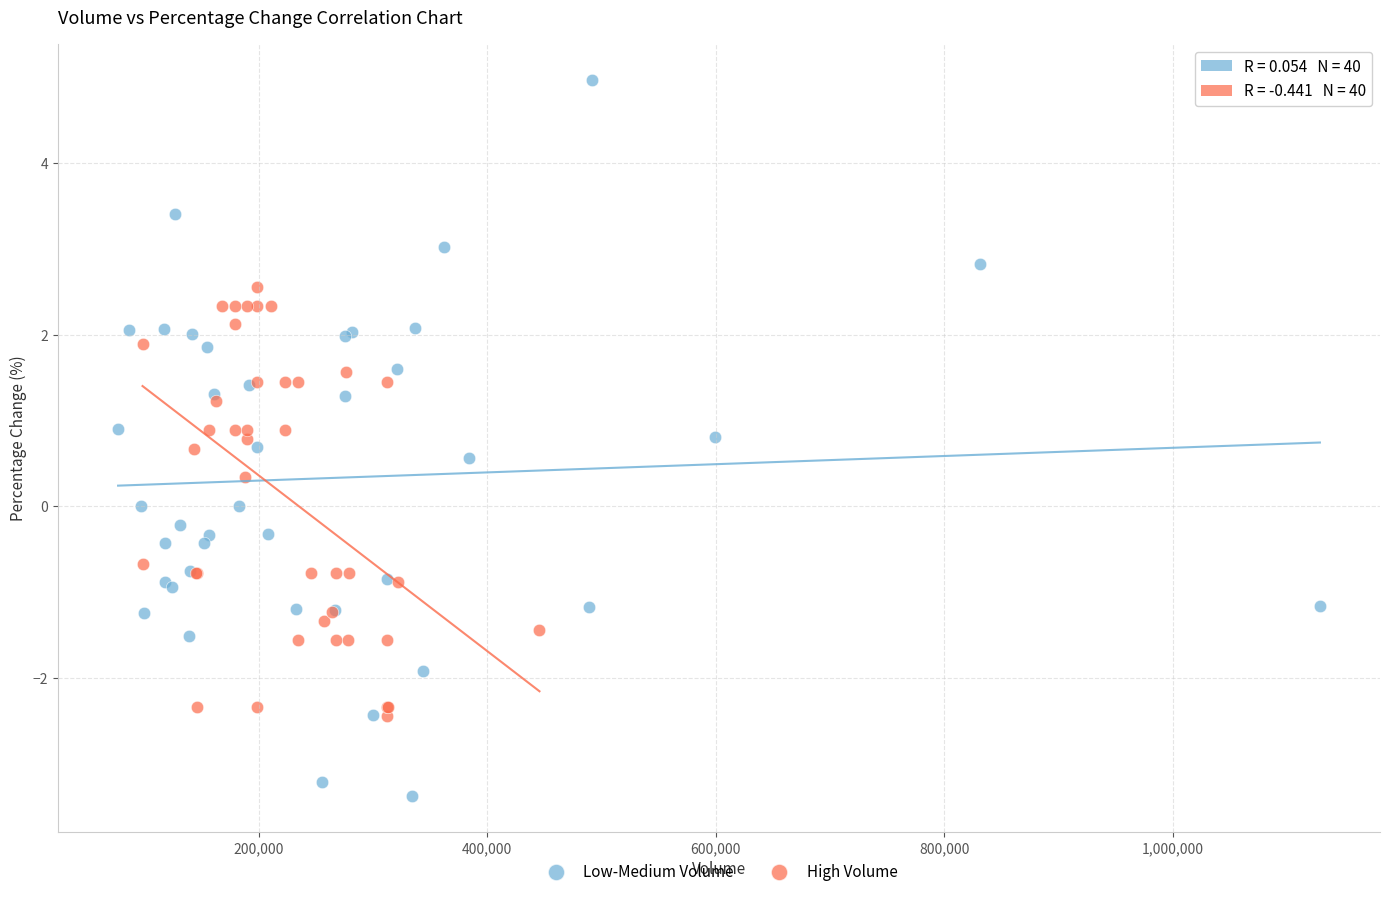

Which series has the largest Y range (max minus min)?

Low-Medium Volume